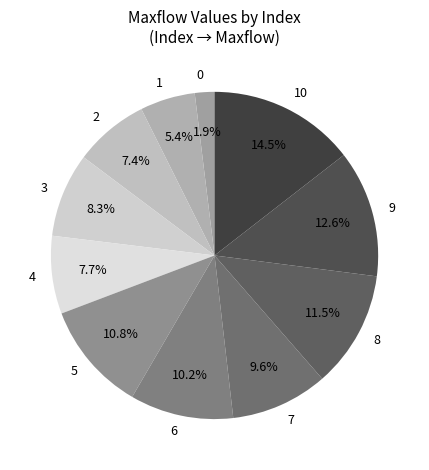

Which slice is the largest?

10